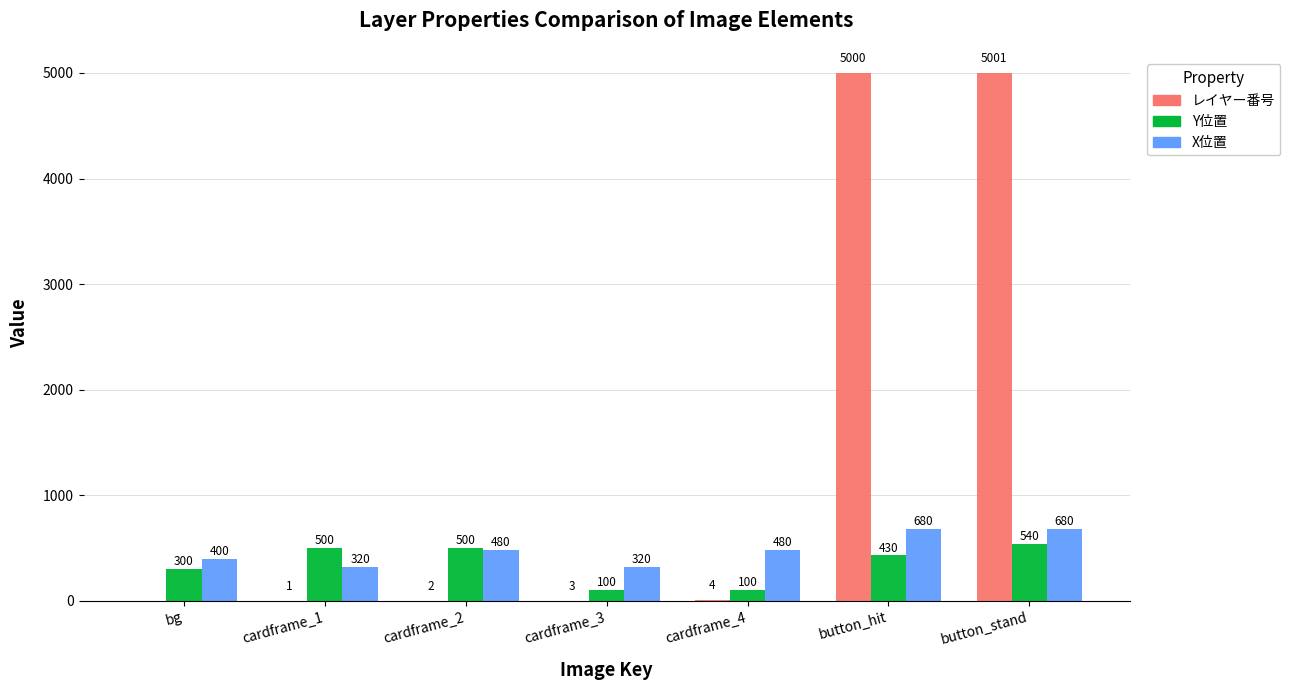

What is the maximum value shown in the chart?

5001